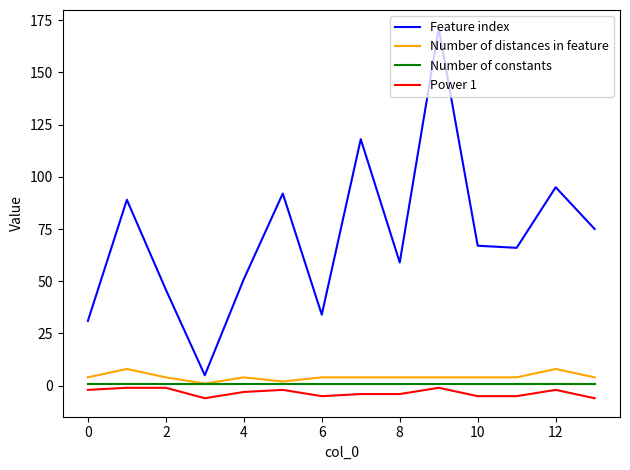

How many series are shown in this chart?

4